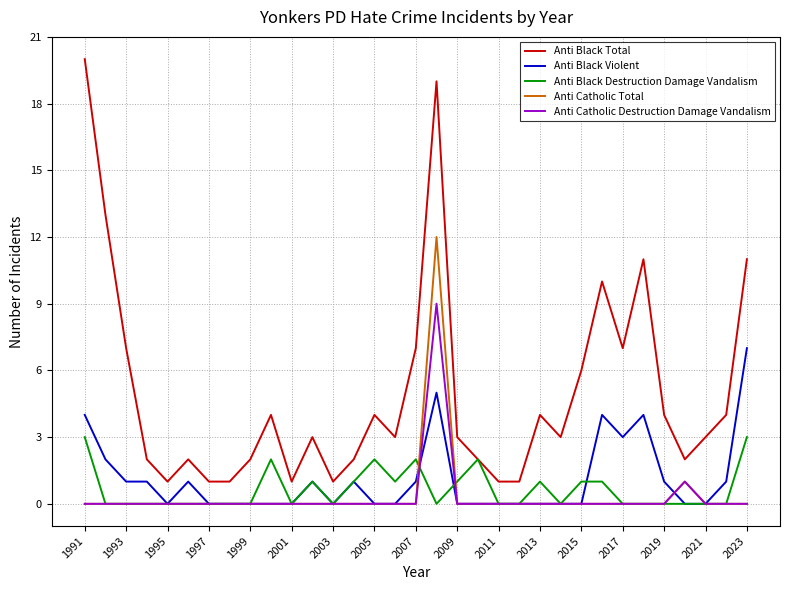

True or false: Anti Black Total and Anti Black Violent cross at least once.

False